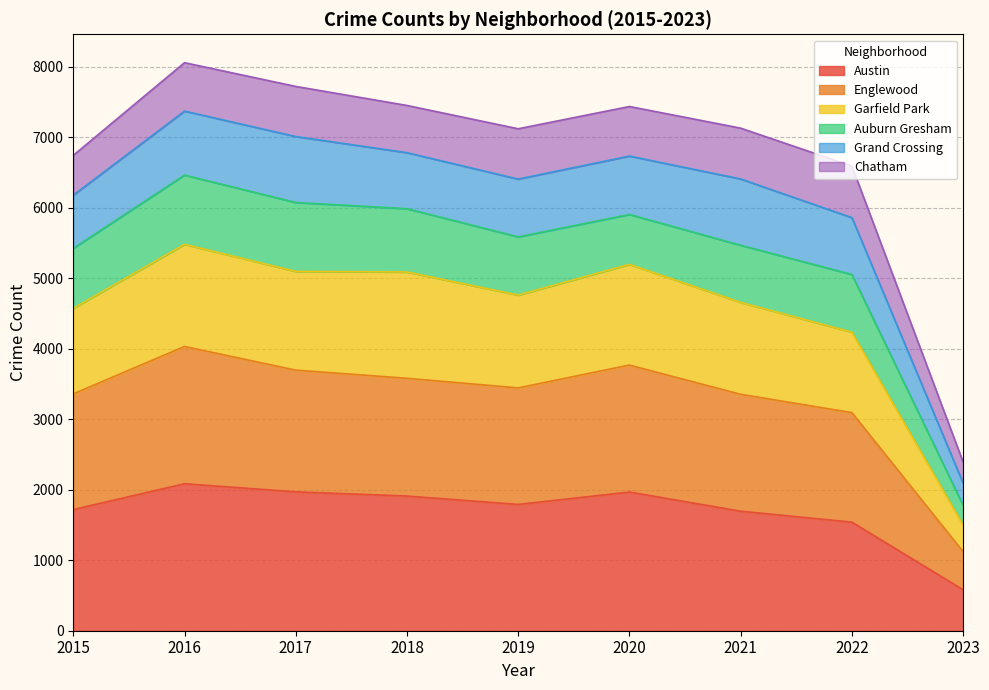

Which category has the lowest value in the Austin series?

2023